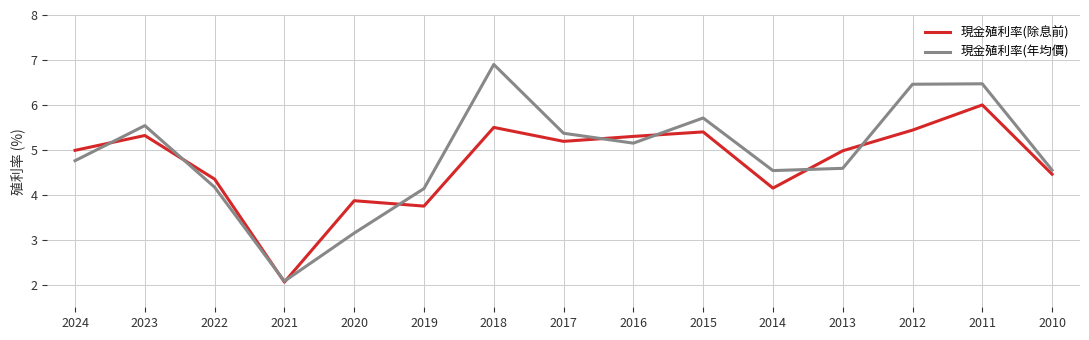

What is the total value across all series at 2022?

8.5